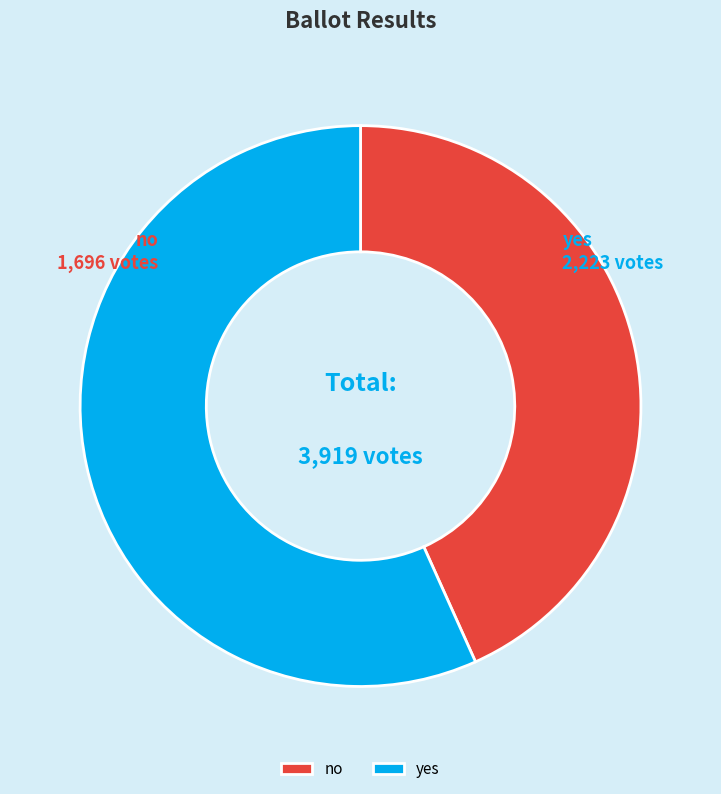

Is yes the majority of the pie?

Yes